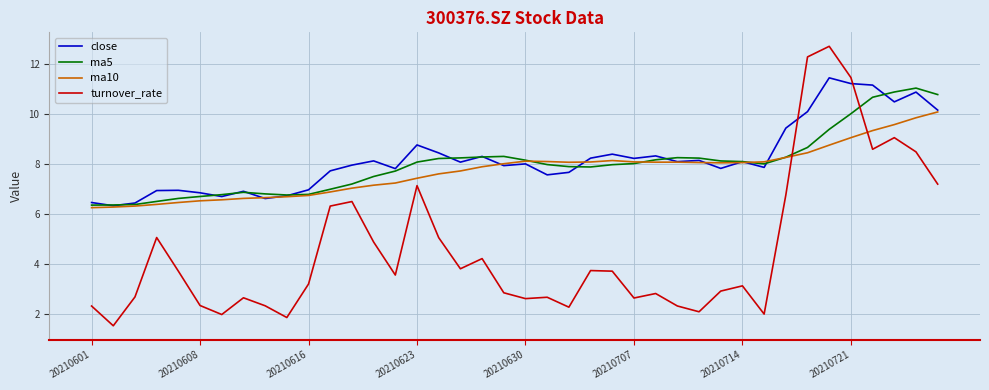

What is the greatest value displayed?

12.7